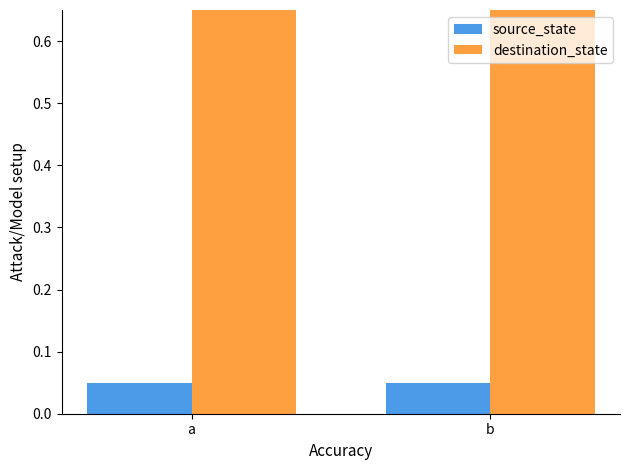

List the series in order of their overall mean, highest first.

destination_state, source_state